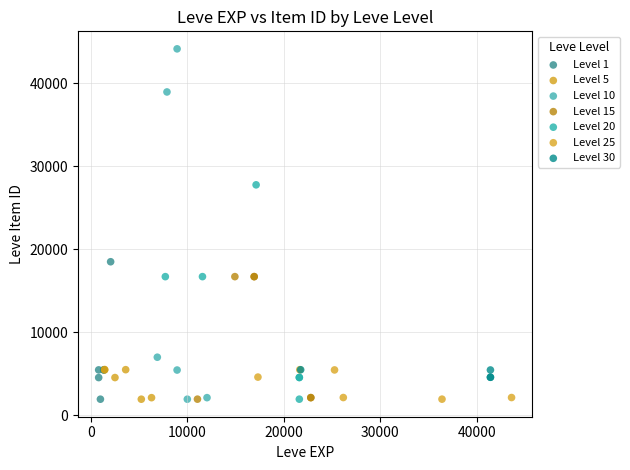

Which series has the largest Y range (max minus min)?

Level 10